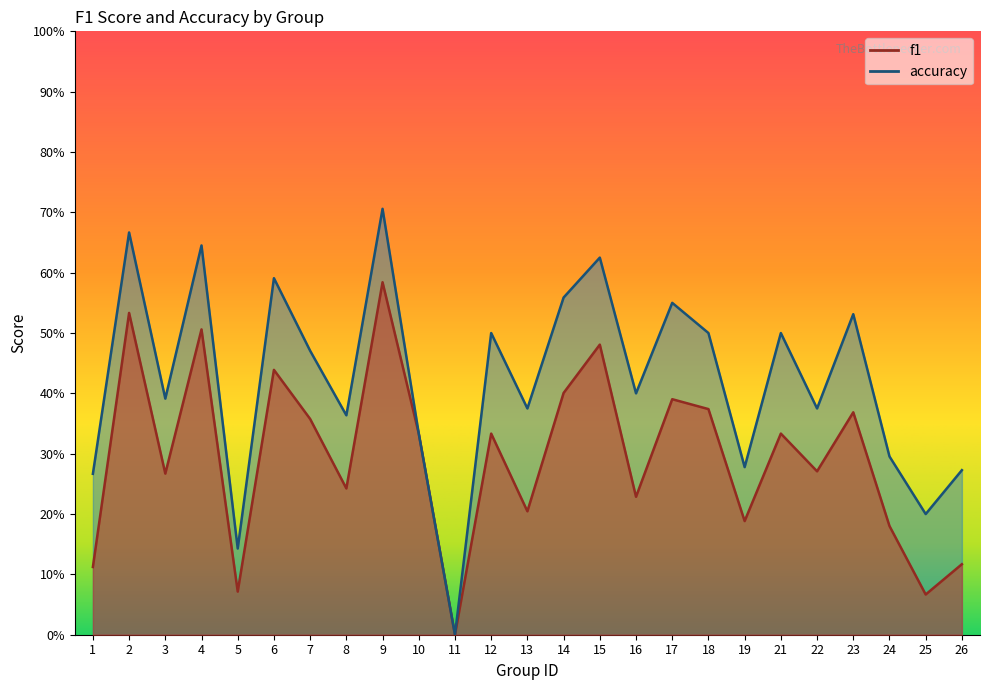

What is the total value across all series at 21?

0.8